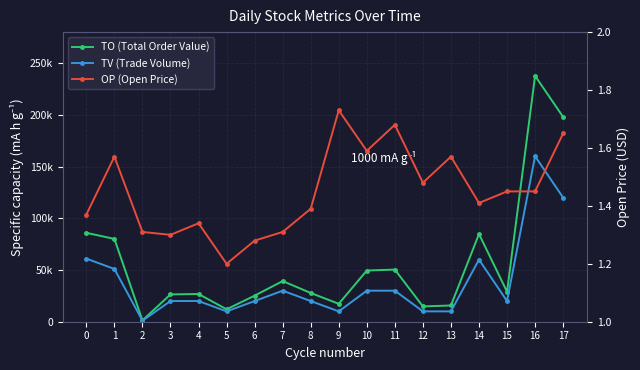

Reading left to right, transcribe all the data shown in this chart.

TO (Total Order Value): 85940.0	80070.0	1310.0	26400.0	26800.0	12000.0	25200.0	39300.0	27800.0	17300.0	49500.0	50400.0	14800.0	15700.0	84800.0	29000.0	237700.0	198000.0
TV (Trade Volume): 61000.0	51000.0	1000.0	20000.0	20000.0	10000.0	20000.0	30000.0	20000.0	10000.0	30000.0	30000.0	10000.0	10000.0	60000.0	20000.0	160000.0	120000.0
OP (Open Price): 1.4	1.6	1.3	1.3	1.3	1.2	1.3	1.3	1.4	1.7	1.6	1.7	1.5	1.6	1.4	1.4	1.4	1.6